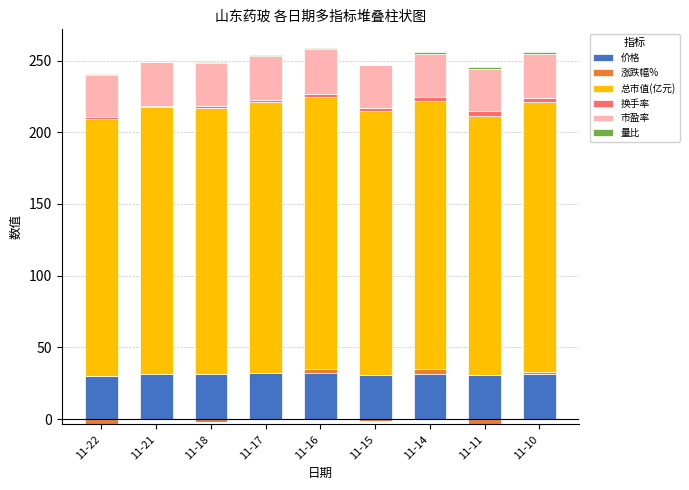

What is the highest value of the 市盈率 series?

30.8